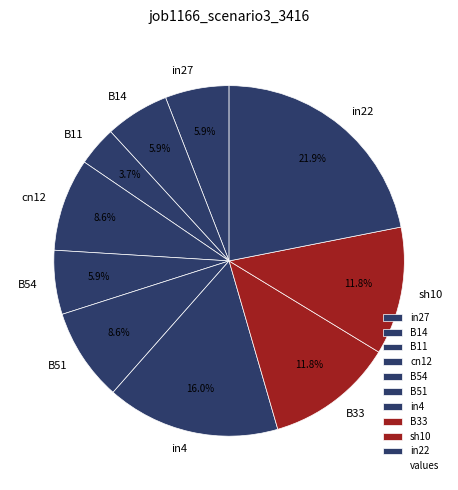

Is it true that B51 is 18% of the pie?

False